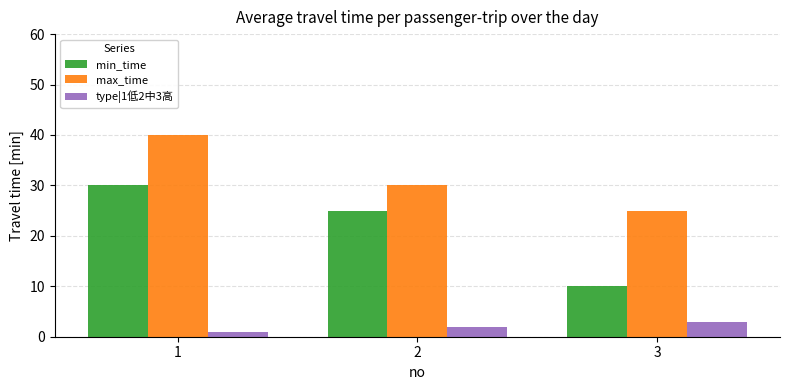

List the series in order of their peak value, lowest first.

type|1低2中3高, min_time, max_time